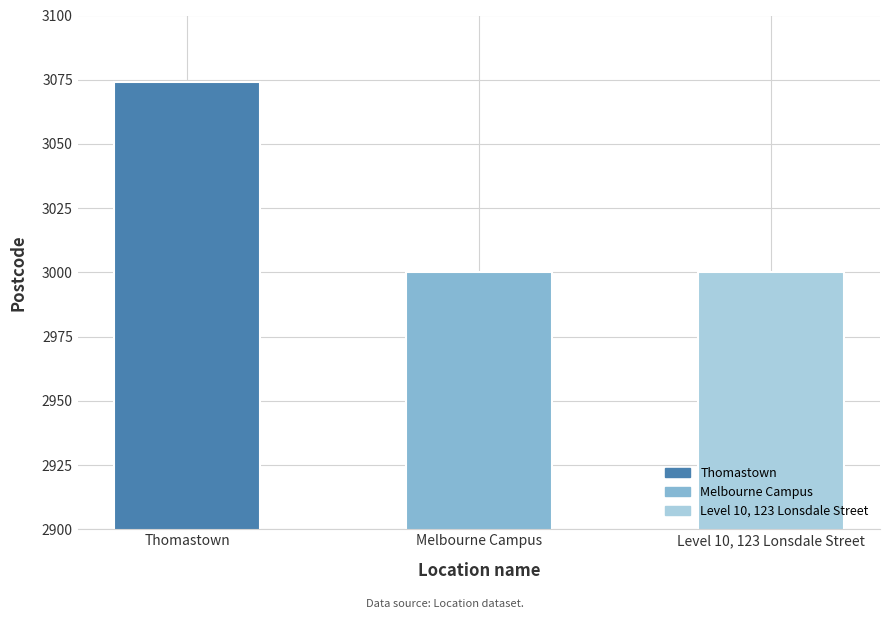

Which label corresponds to the largest value in the chart?

Thomastown